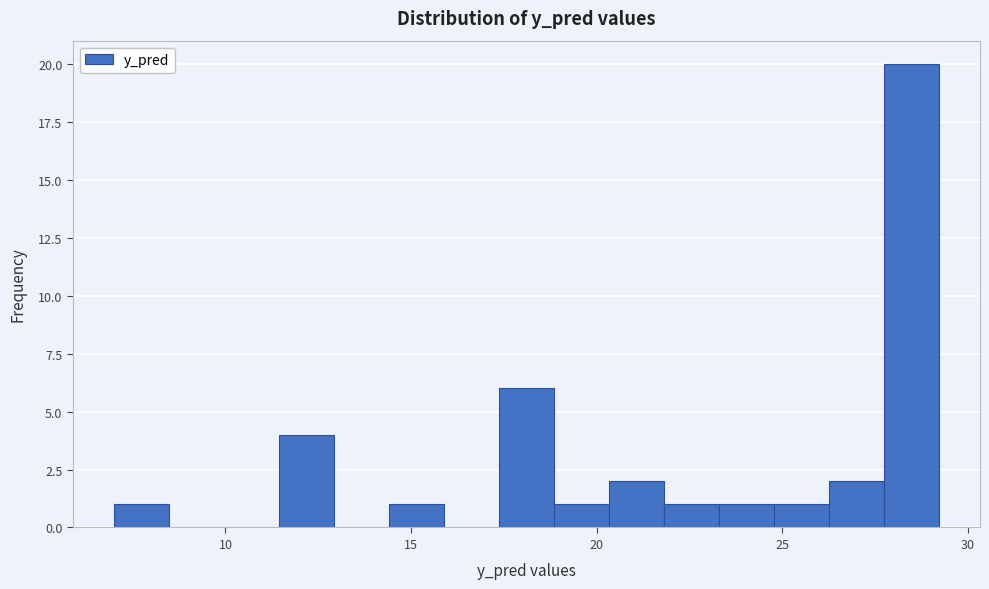

Read against the x-axis, roughly where is the centre of the tallest bar?

28.5